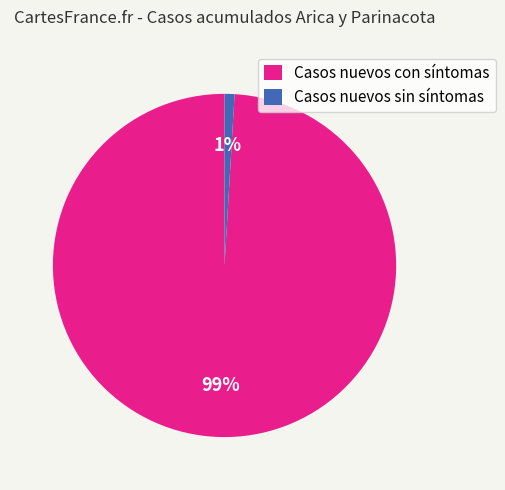

Does any single category account for the majority?

Yes